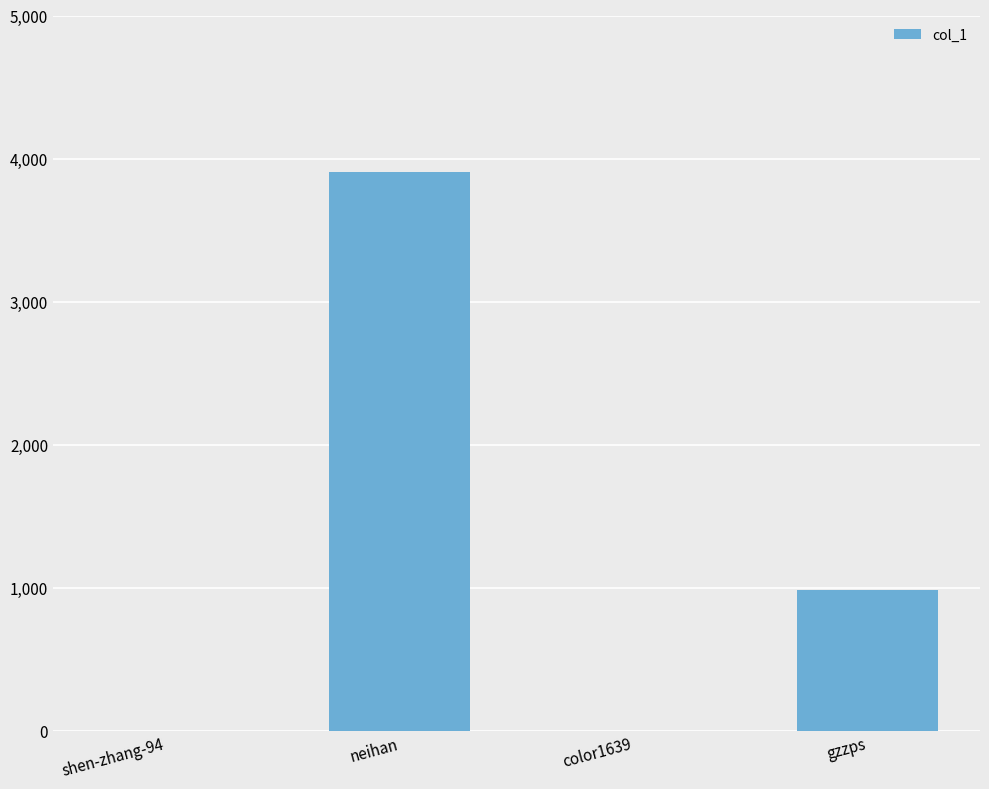

Reading left to right, transcribe all the data shown in this chart.

shen-zhang-94=0	neihan=3909	color1639=0	gzzps=983